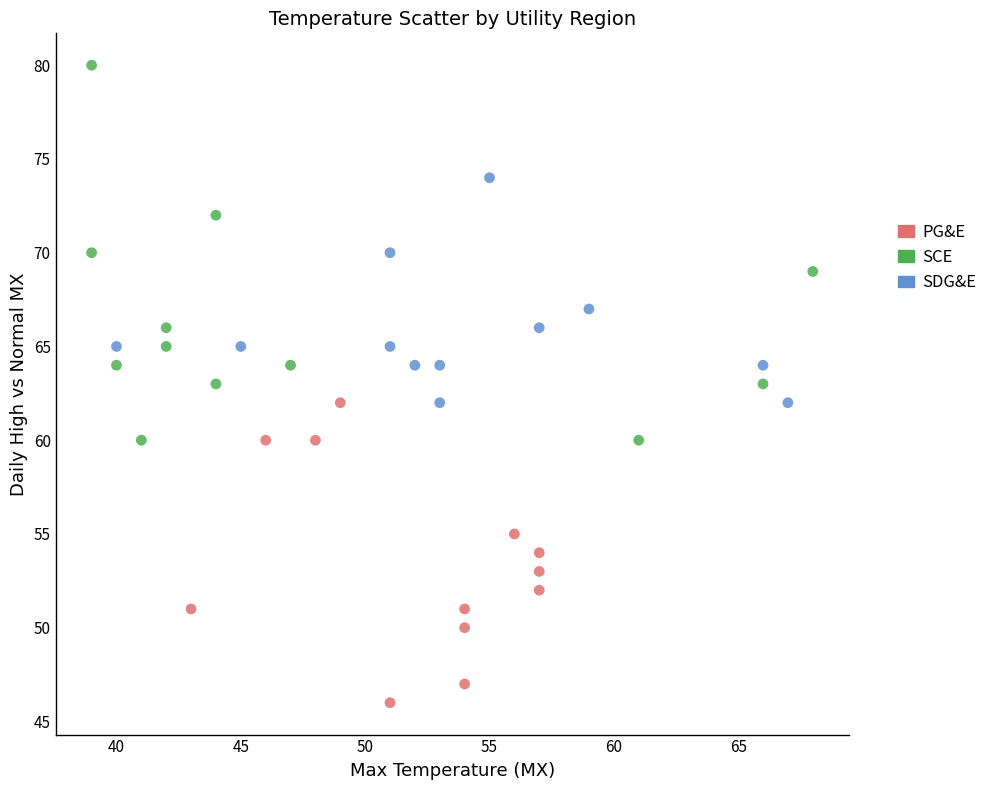

Which series contains the highest Y value?

SCE